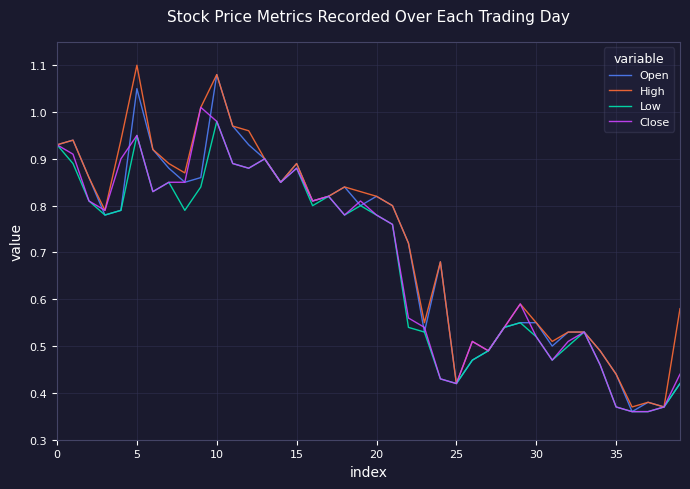

Where is Low nearest to the value 0?

36